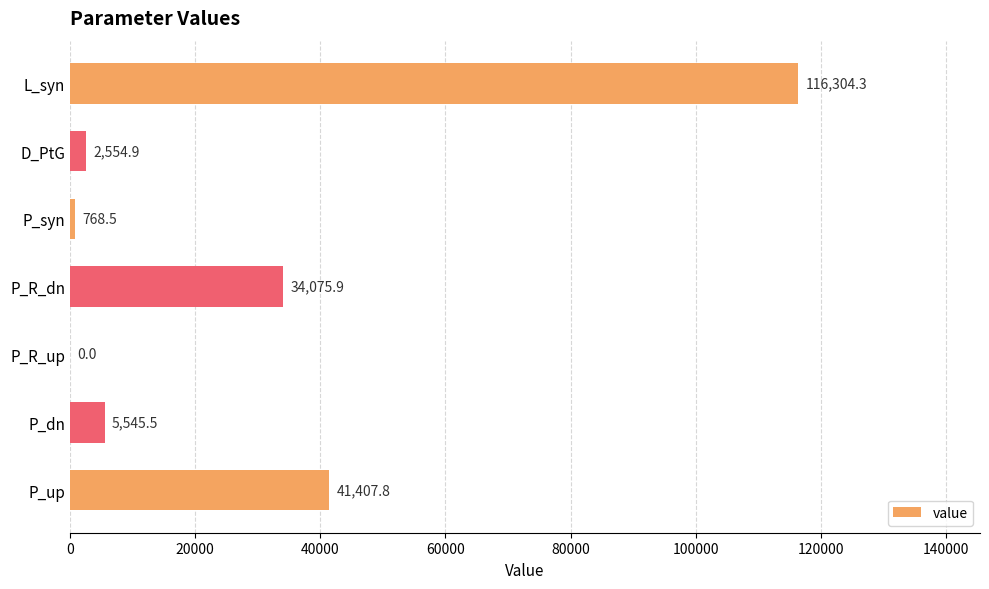

Between P_dn and P_R_dn, which is larger?

P_R_dn